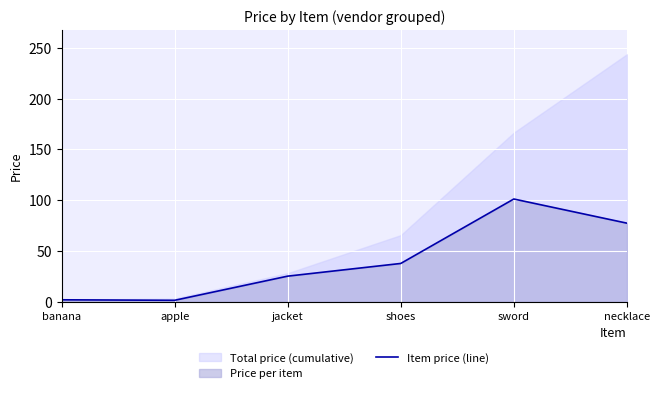

The value at sword is 62.5. True or false?

False